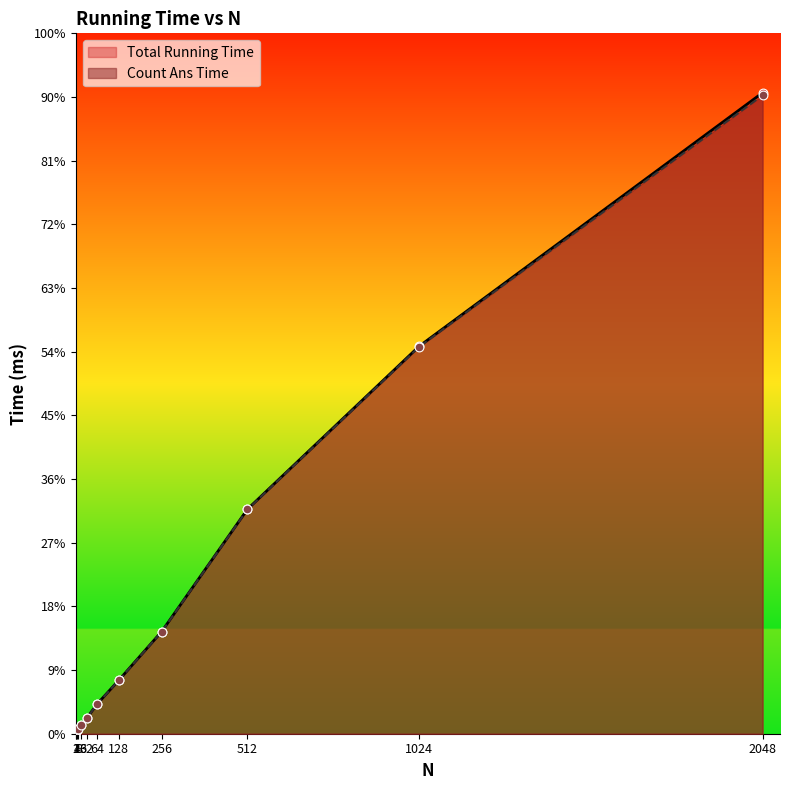

Is the value of Total Running Time at 2048 greater than the value of Count Ans Time at 32?

Yes